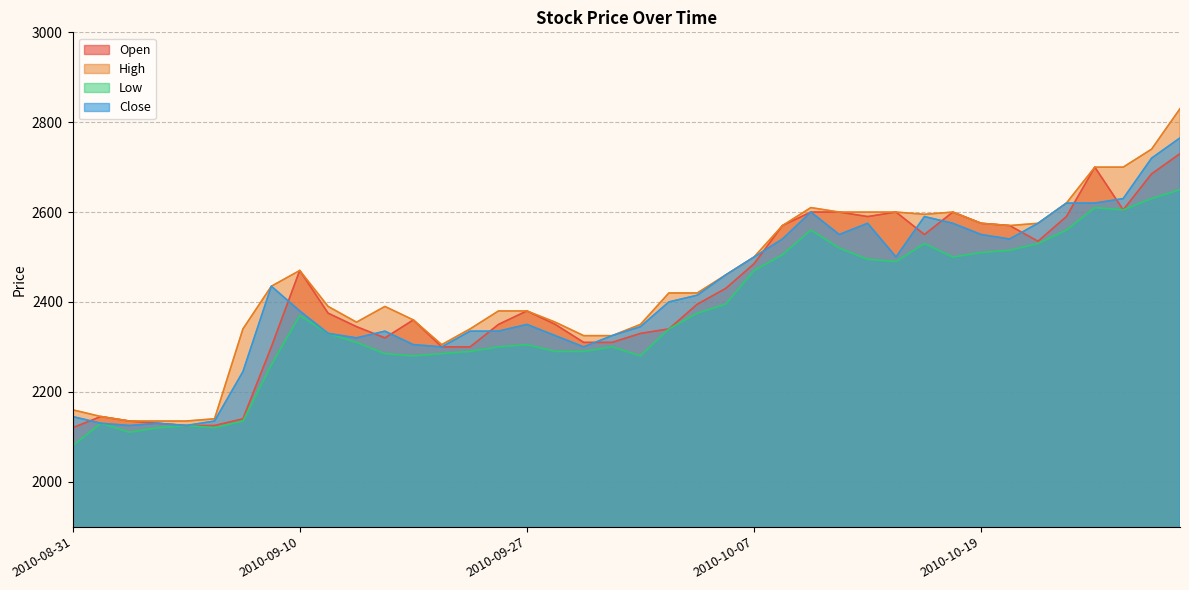

In Close, how many points are higher than both neighbors (excluding endpoints)?

7